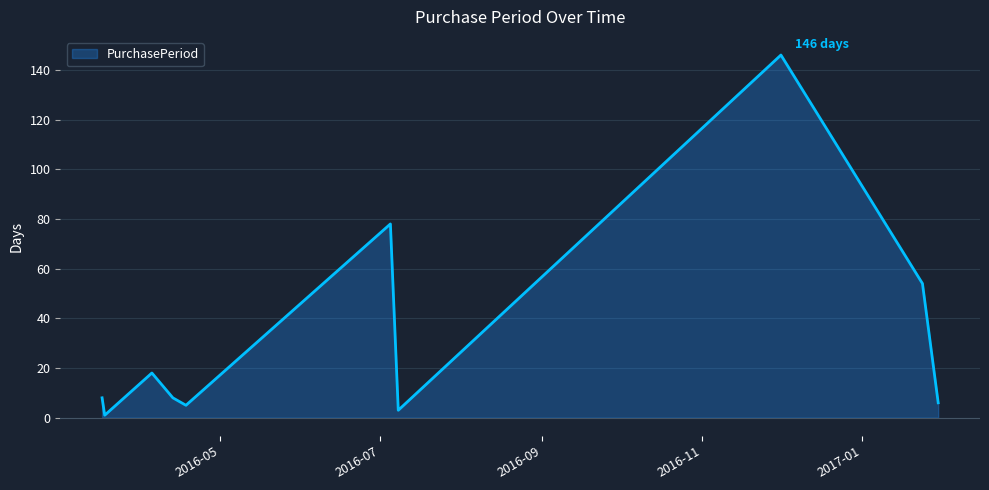

What is the greatest value displayed?

146